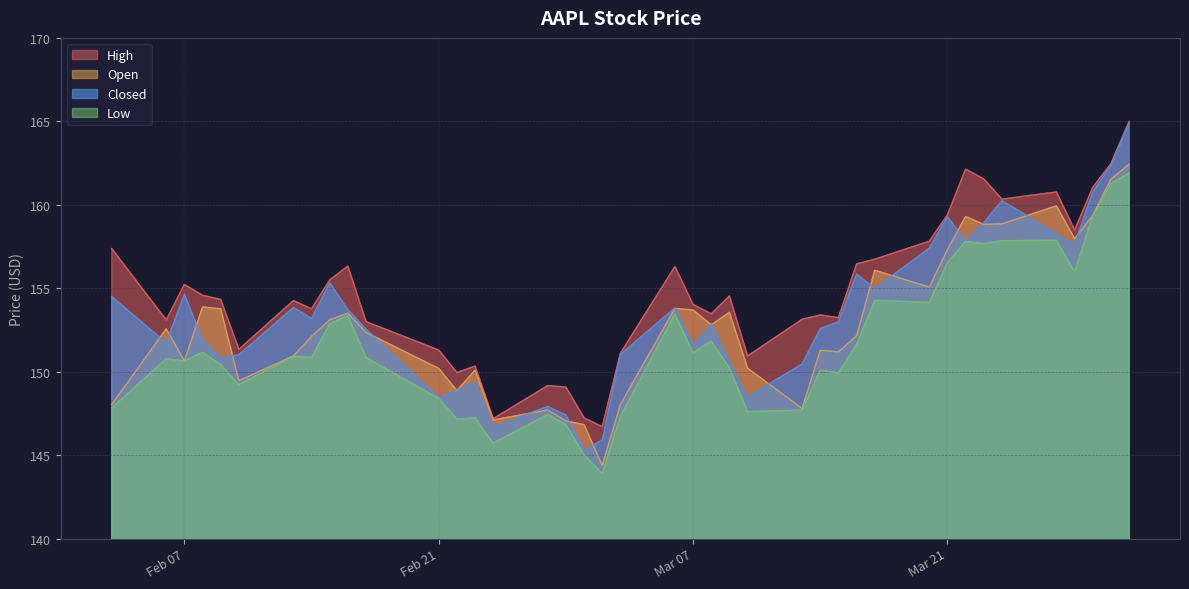

Reading left to right, transcribe all the data shown in this chart.

High: 03/31/2023=165.0	03/30/2023=162.5	03/29/2023=161.1	03/28/2023=158.5	03/27/2023=160.8	03/24/2023=160.3	03/23/2023=161.6	03/22/2023=162.1	03/21/2023=159.4	03/20/2023=157.8	03/17/2023=156.7	03/16/2023=156.5	03/15/2023=153.2	03/14/2023=153.4	03/13/2023=153.1	03/10/2023=150.9	03/09/2023=154.5	03/08/2023=153.5	03/07/2023=154.0	03/06/2023=156.3	03/03/2023=151.1	03/02/2023=146.7	03/01/2023=147.2	02/28/2023=149.1	02/27/2023=149.2	02/24/2023=147.2	02/23/2023=150.3	02/22/2023=149.9	02/21/2023=151.3	02/17/2023=153.0	02/16/2023=156.3	02/15/2023=155.5	02/14/2023=153.8	02/13/2023=154.3	02/10/2023=151.3	02/09/2023=154.3	02/08/2023=154.6	02/07/2023=155.2	02/06/2023=153.1	02/03/2023=157.4
Open: 03/31/2023=162.4	03/30/2023=161.5	03/29/2023=159.4	03/28/2023=158.0	03/27/2023=159.9	03/24/2023=158.9	03/23/2023=158.8	03/22/2023=159.3	03/21/2023=157.3	03/20/2023=155.1	03/17/2023=156.1	03/16/2023=152.2	03/15/2023=151.2	03/14/2023=151.3	03/13/2023=147.8	03/10/2023=150.2	03/09/2023=153.6	03/08/2023=152.8	03/07/2023=153.7	03/06/2023=153.8	03/03/2023=148.0	03/02/2023=144.4	03/01/2023=146.8	02/28/2023=147.1	02/27/2023=147.7	02/24/2023=147.1	02/23/2023=150.1	02/22/2023=148.9	02/21/2023=150.2	02/17/2023=152.3	02/16/2023=153.5	02/15/2023=153.1	02/14/2023=152.1	02/13/2023=150.9	02/10/2023=149.5	02/09/2023=153.8	02/08/2023=153.9	02/07/2023=150.6	02/06/2023=152.6	02/03/2023=148.0
Closed: 03/31/2023=164.9	03/30/2023=162.4	03/29/2023=160.8	03/28/2023=157.7	03/27/2023=158.3	03/24/2023=160.2	03/23/2023=158.9	03/22/2023=157.8	03/21/2023=159.3	03/20/2023=157.4	03/17/2023=155.0	03/16/2023=155.8	03/15/2023=153.0	03/14/2023=152.6	03/13/2023=150.5	03/10/2023=148.5	03/09/2023=150.6	03/08/2023=152.9	03/07/2023=151.6	03/06/2023=153.8	03/03/2023=151.0	03/02/2023=145.9	03/01/2023=145.3	02/28/2023=147.4	02/27/2023=147.9	02/24/2023=146.7	02/23/2023=149.4	02/22/2023=148.9	02/21/2023=148.5	02/17/2023=152.6	02/16/2023=153.7	02/15/2023=155.3	02/14/2023=153.2	02/13/2023=153.8	02/10/2023=151.0	02/09/2023=150.9	02/08/2023=151.9	02/07/2023=154.7	02/06/2023=151.7	02/03/2023=154.5
Low: 03/31/2023=161.9	03/30/2023=161.3	03/29/2023=159.3	03/28/2023=156.0	03/27/2023=157.9	03/24/2023=157.8	03/23/2023=157.7	03/22/2023=157.8	03/21/2023=156.5	03/20/2023=154.2	03/17/2023=154.3	03/16/2023=151.6	03/15/2023=149.9	03/14/2023=150.1	03/13/2023=147.7	03/10/2023=147.6	03/09/2023=150.2	03/08/2023=151.8	03/07/2023=151.1	03/06/2023=153.5	03/03/2023=147.3	03/02/2023=143.9	03/01/2023=145.0	02/28/2023=146.8	02/27/2023=147.4	02/24/2023=145.7	02/23/2023=147.2	02/22/2023=147.2	02/21/2023=148.4	02/17/2023=150.8	02/16/2023=153.3	02/15/2023=152.9	02/14/2023=150.9	02/13/2023=150.9	02/10/2023=149.2	02/09/2023=150.4	02/08/2023=151.2	02/07/2023=150.6	02/06/2023=150.8	02/03/2023=147.8